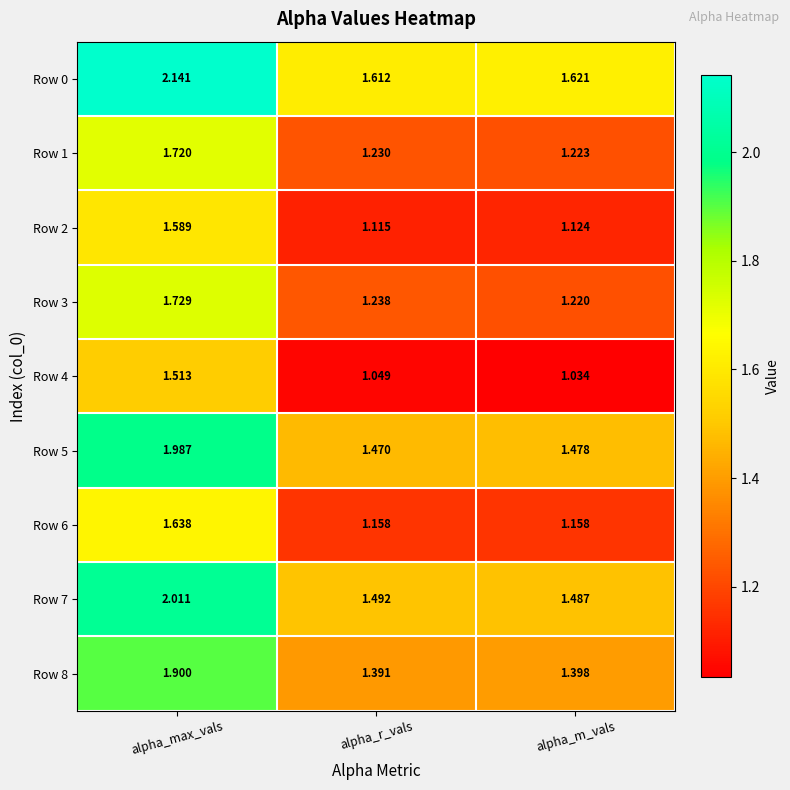

Is the value of Row 1 at alpha_m_vals greater than the value of Row 8 at alpha_max_vals?

No